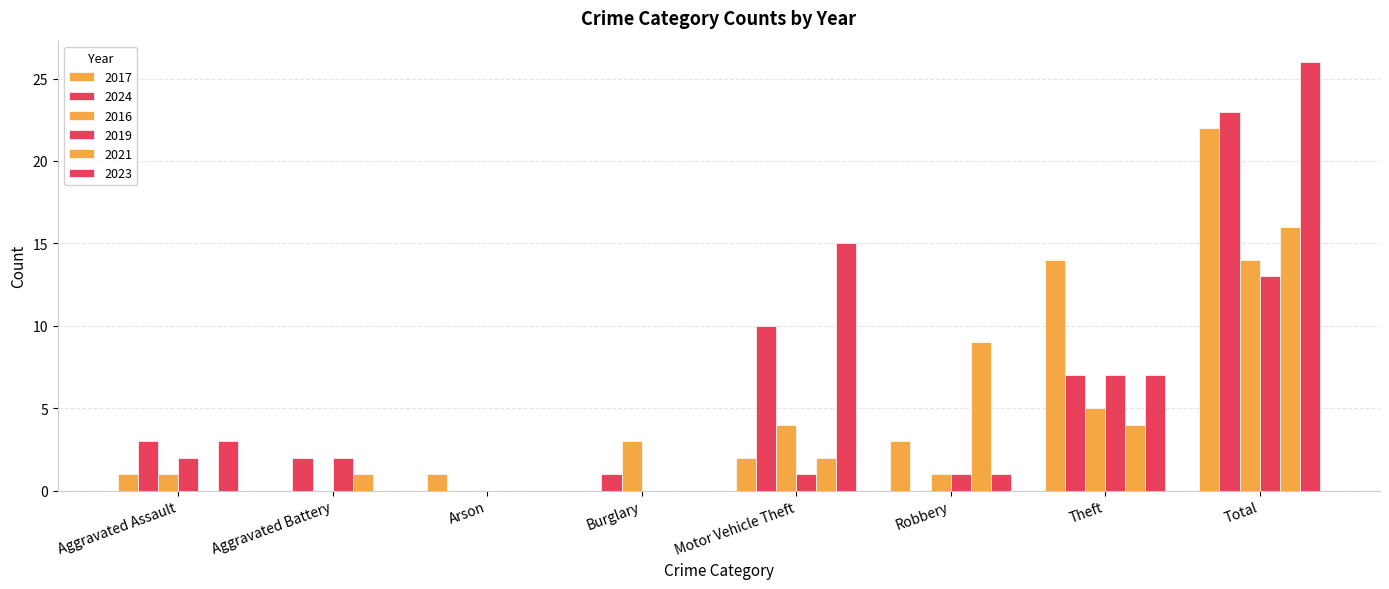

How many distinct data groups are displayed?

6